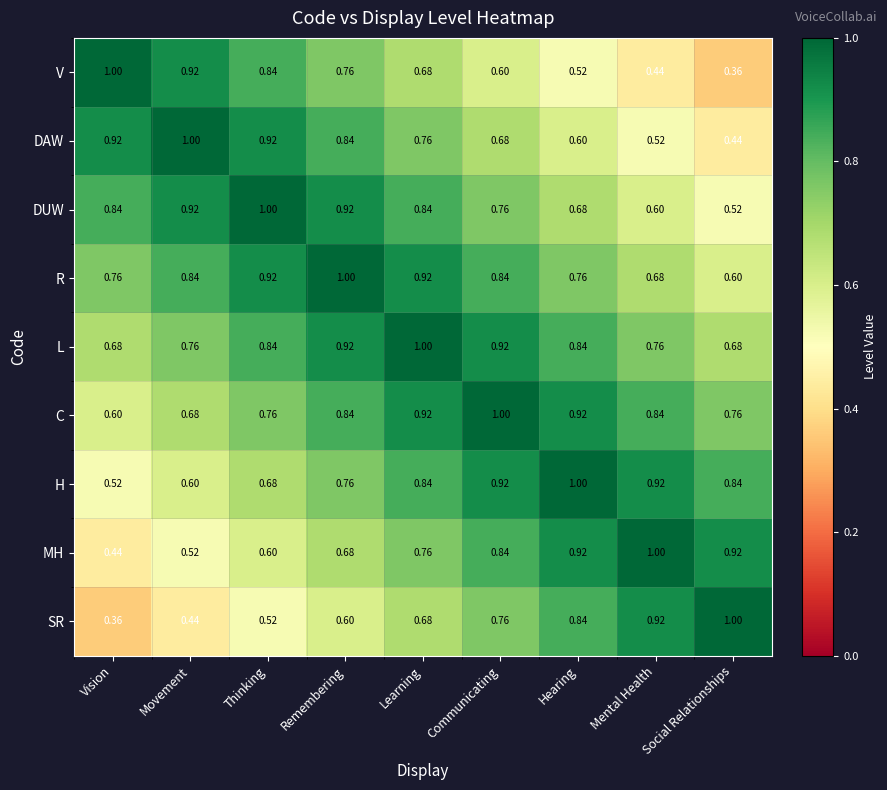

How many categories are shown in the chart?

9